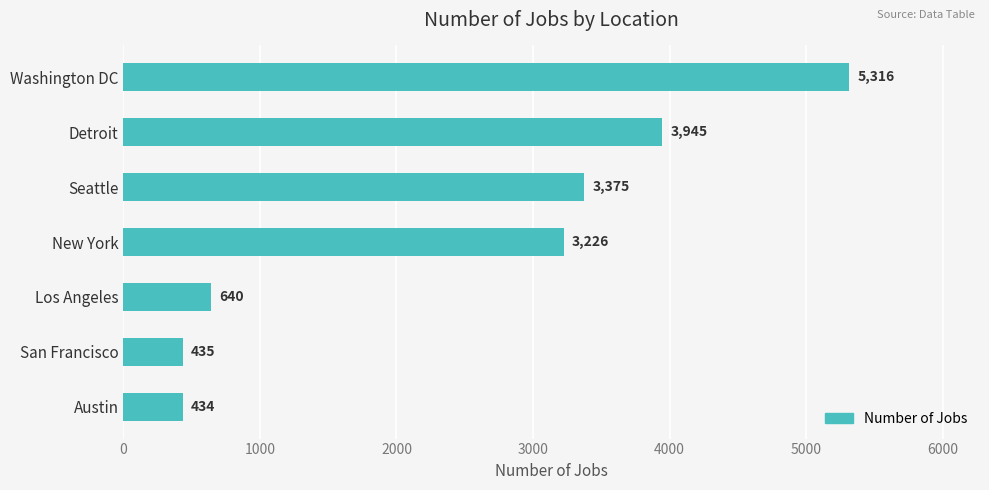

Does the chart contain any negative values?

No